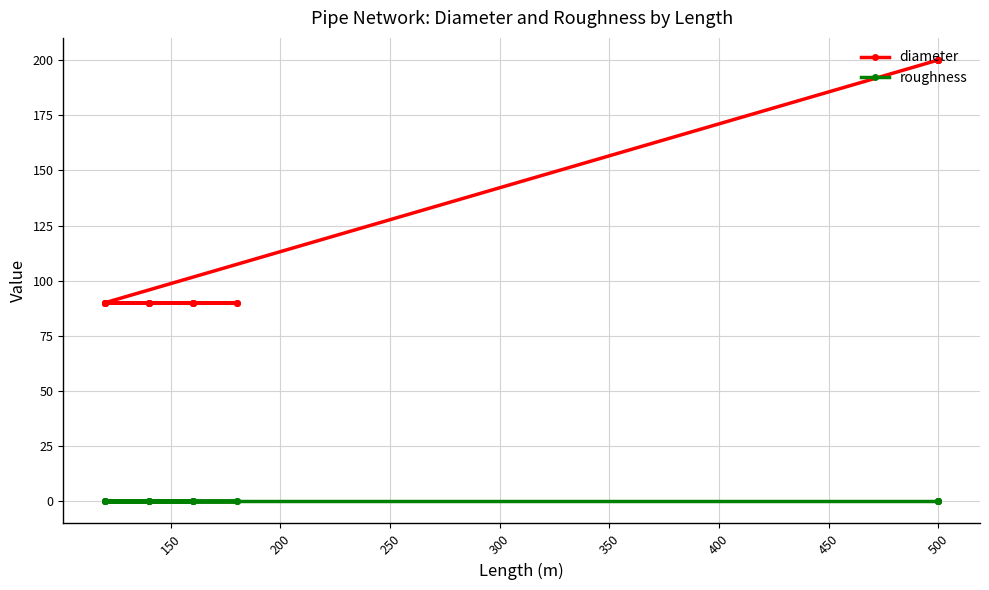

True or false: roughness has a value of 0.0 at 11.

False